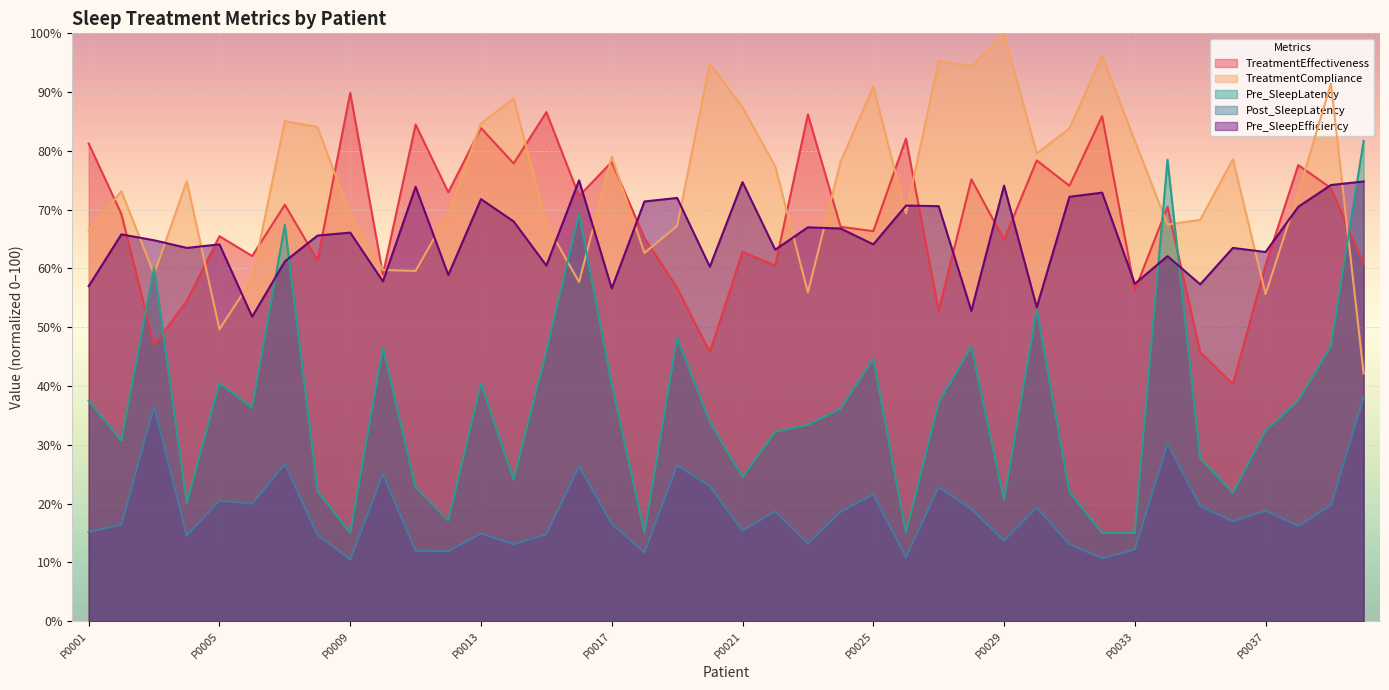

How many values in the Pre_SleepEfficiency series exceed 65?

20